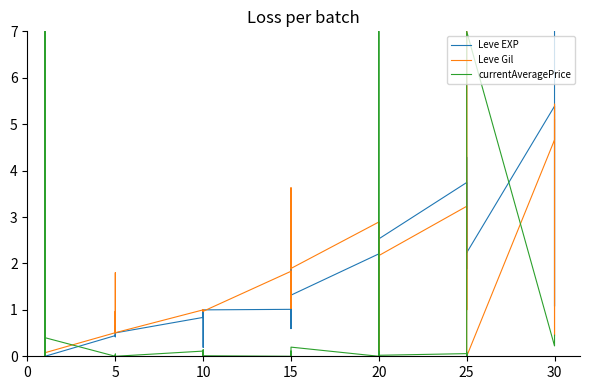

Rank the series at 20 from lowest to highest value.

currentAveragePrice, Leve EXP, Leve Gil